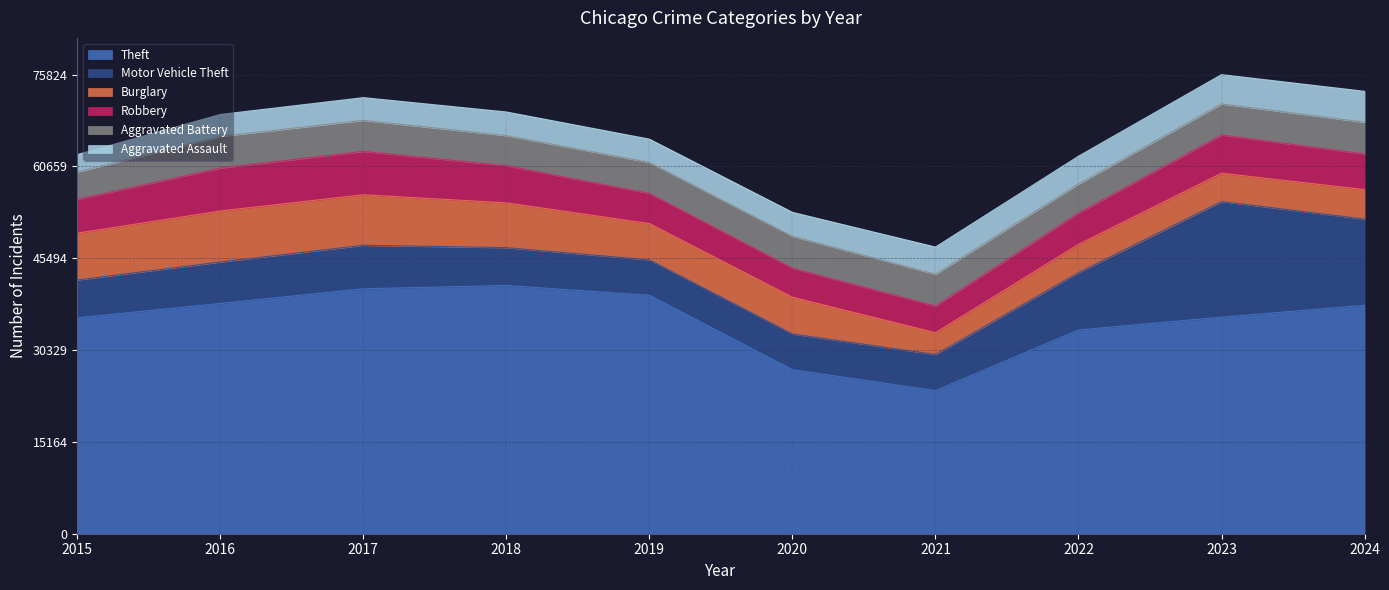

What are all the series names shown in the legend?

Theft, Motor Vehicle Theft, Burglary, Robbery, Aggravated Battery, Aggravated Assault